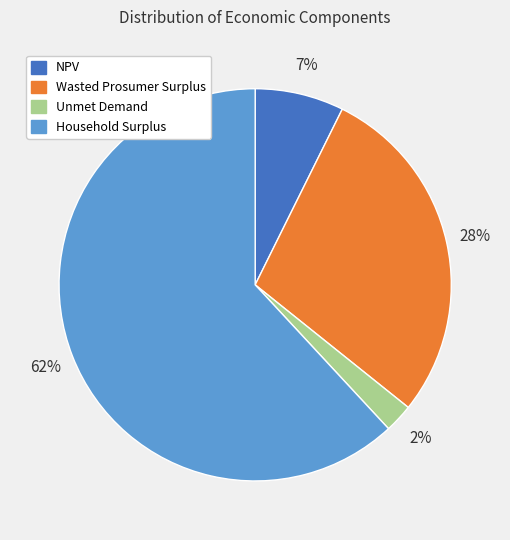

Do Unmet Demand and Wasted Prosumer Surplus together represent more than half of the pie?

No